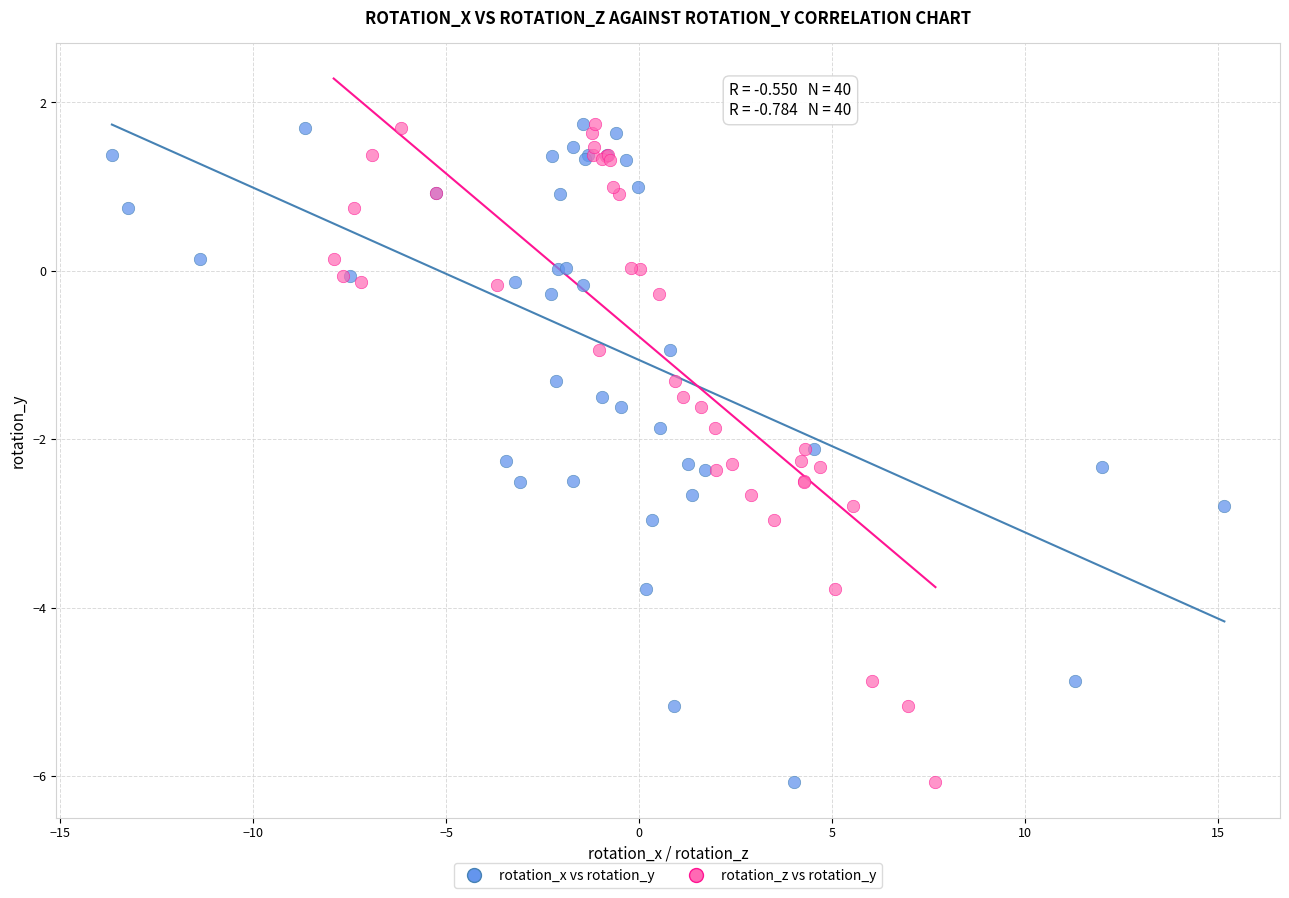

What are all the series names shown in the legend?

rotation_x vs rotation_y, rotation_z vs rotation_y